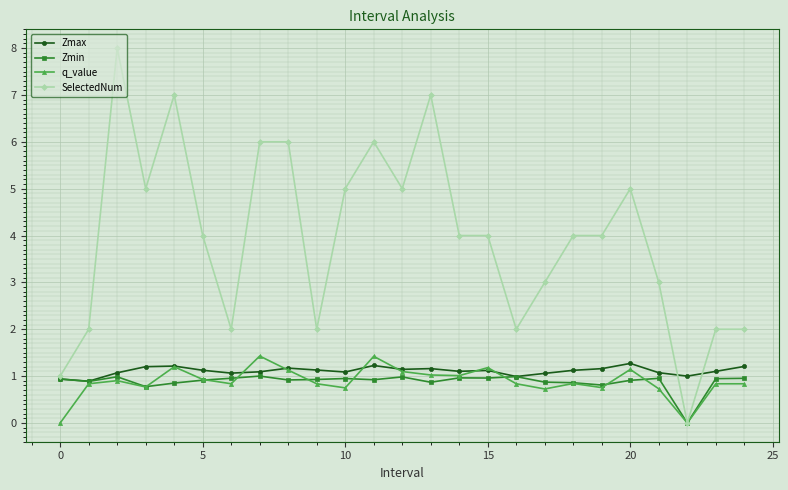

Which series has the largest range (max minus min)?

SelectedNum